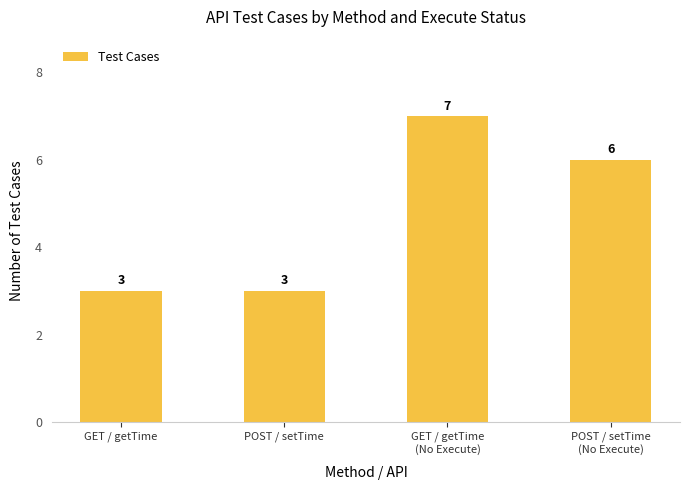

Are the bars horizontal?

No